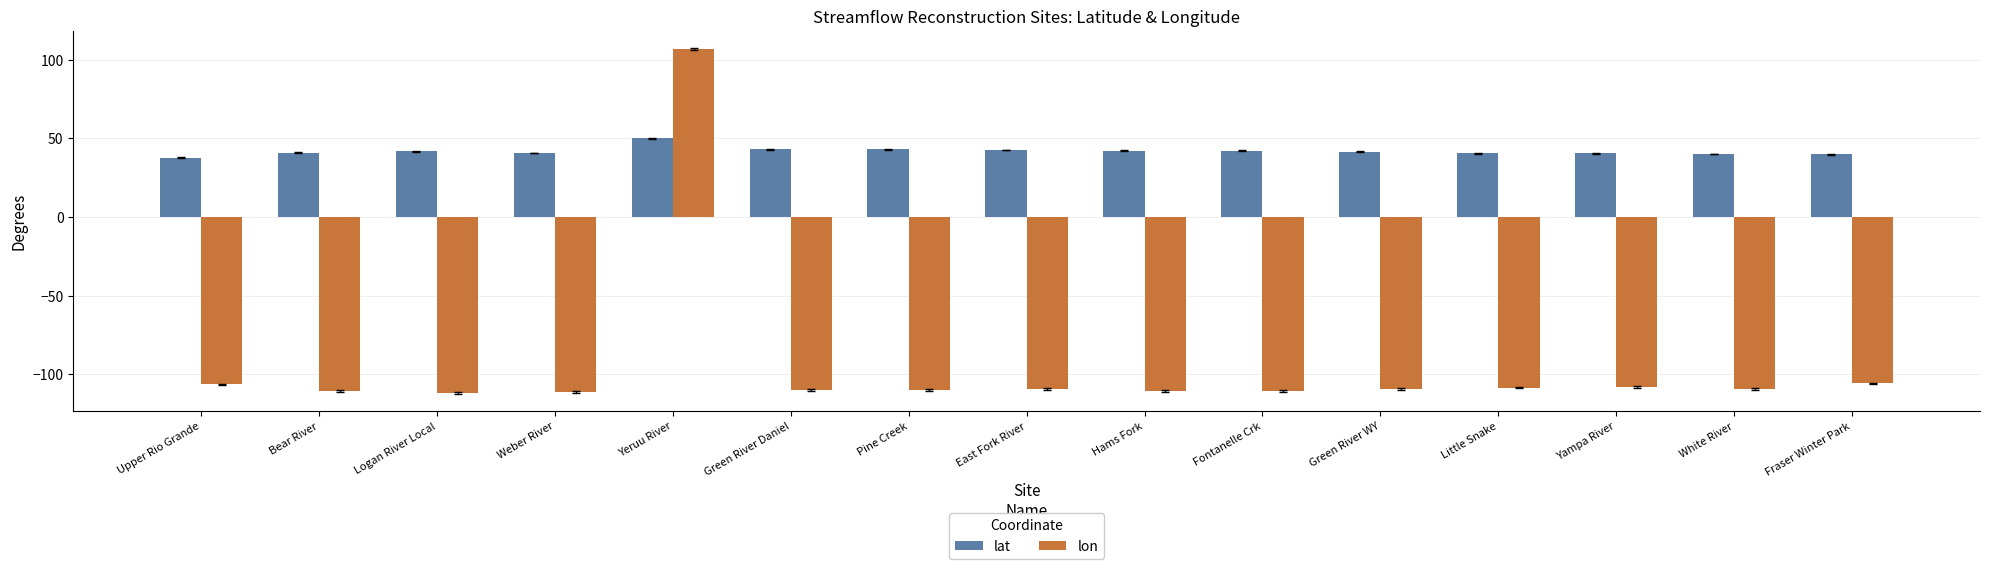

What is the sum of all lon values?

-1424.7